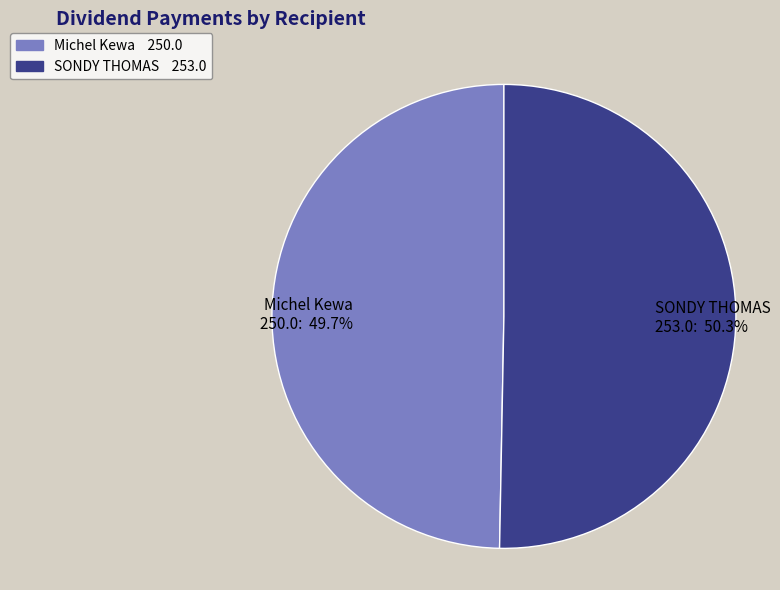

Does Michel Kewa account for over 50% of the chart?

No